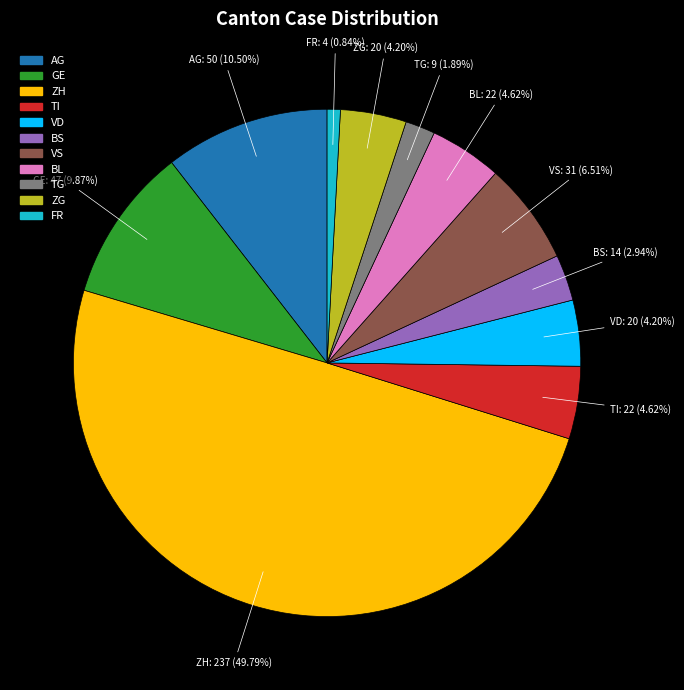

To the nearest percent, what is the average slice percentage?

9%